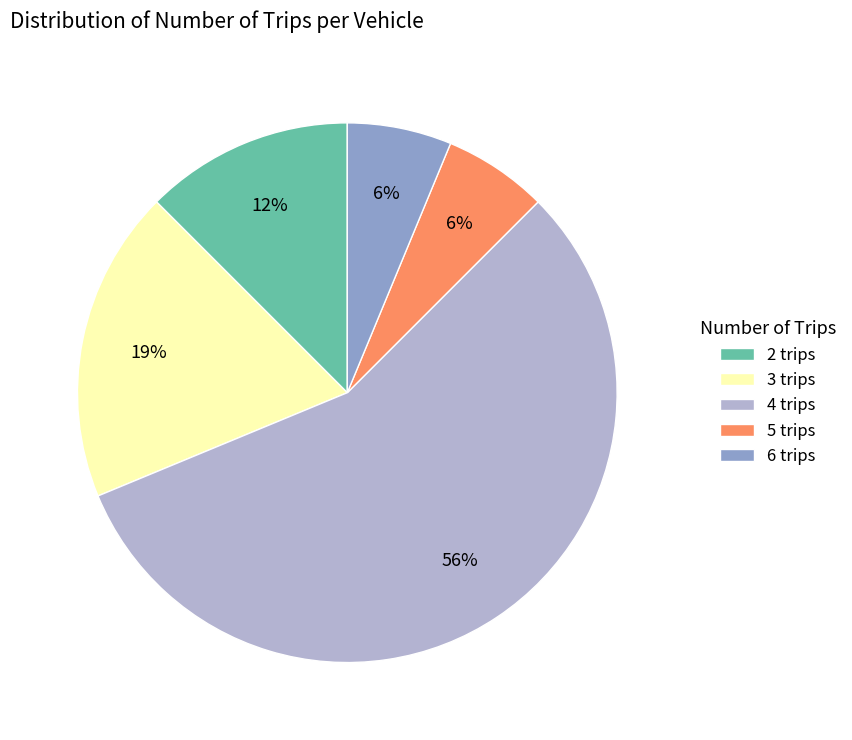

How many slices are in this pie chart?

5